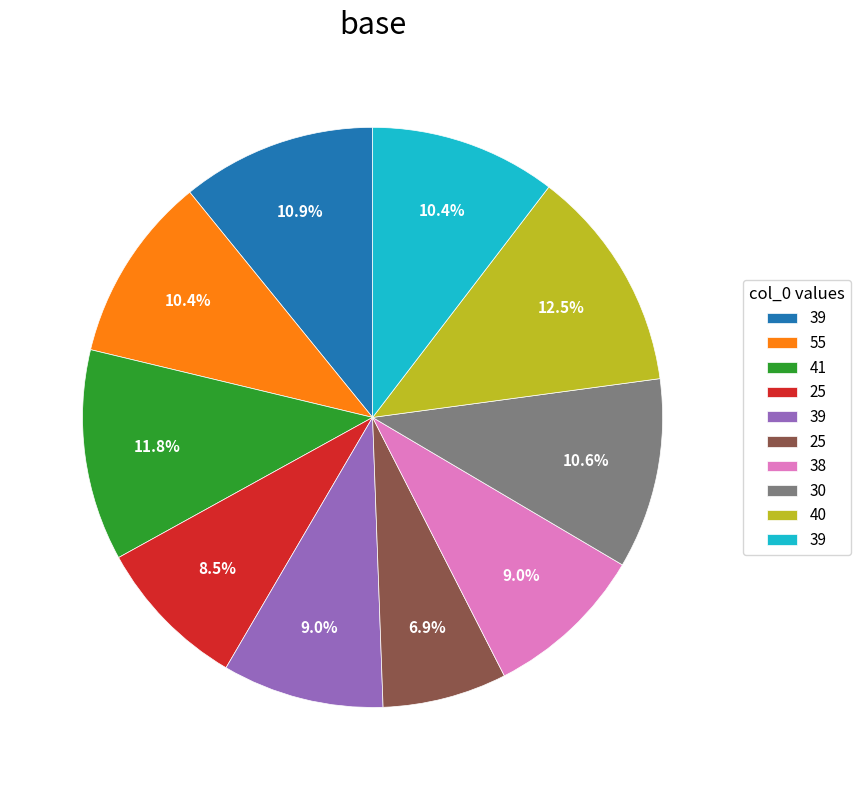

Count the number of slices in the pie.

10